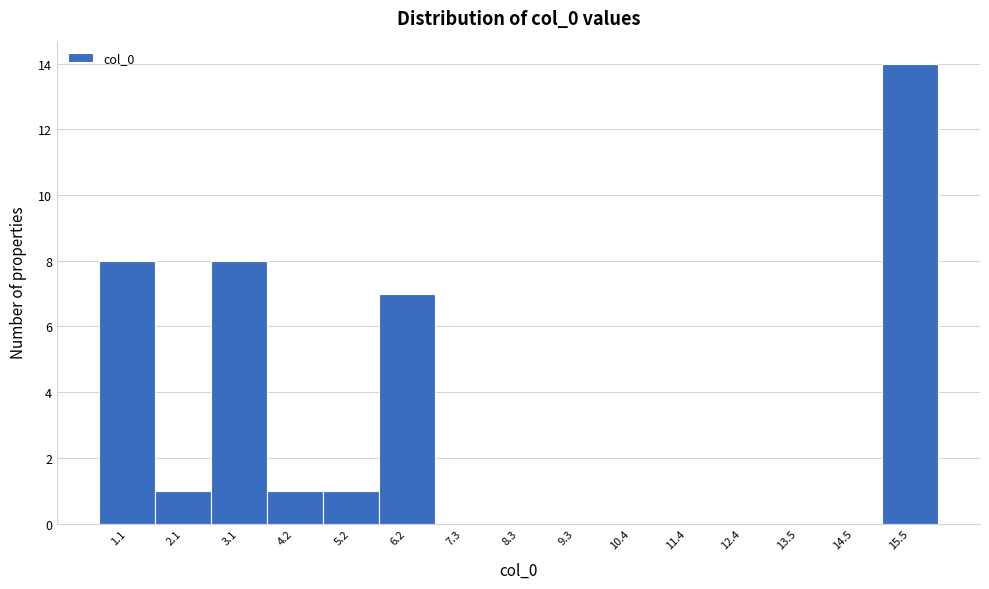

Reading left to right, list all the values displayed in this chart.

1.1=8	2.1=1	3.1=8	4.2=1	5.2=1	6.2=7	7.3=0	8.3=0	9.3=0	10.4=0	11.4=0	12.4=0	13.5=0	14.5=0	15.5=14